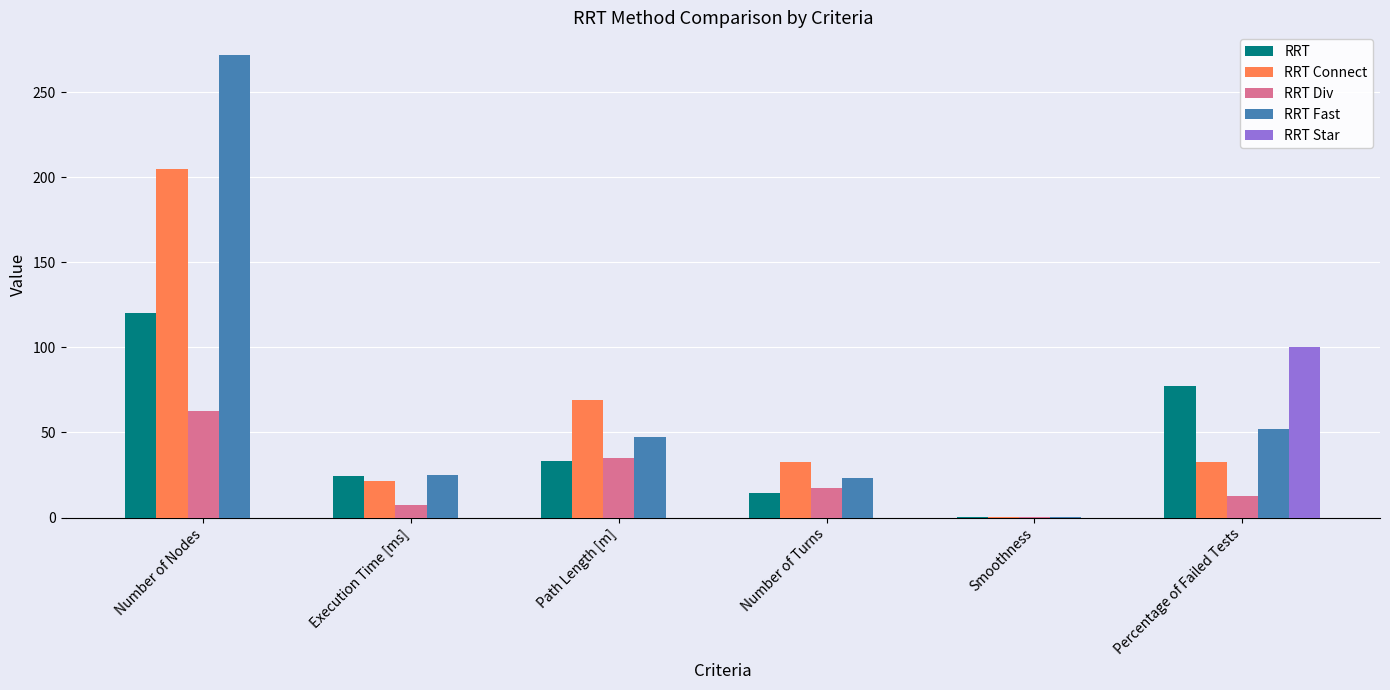

Which category has the highest value in the RRT Fast series?

Number of Nodes